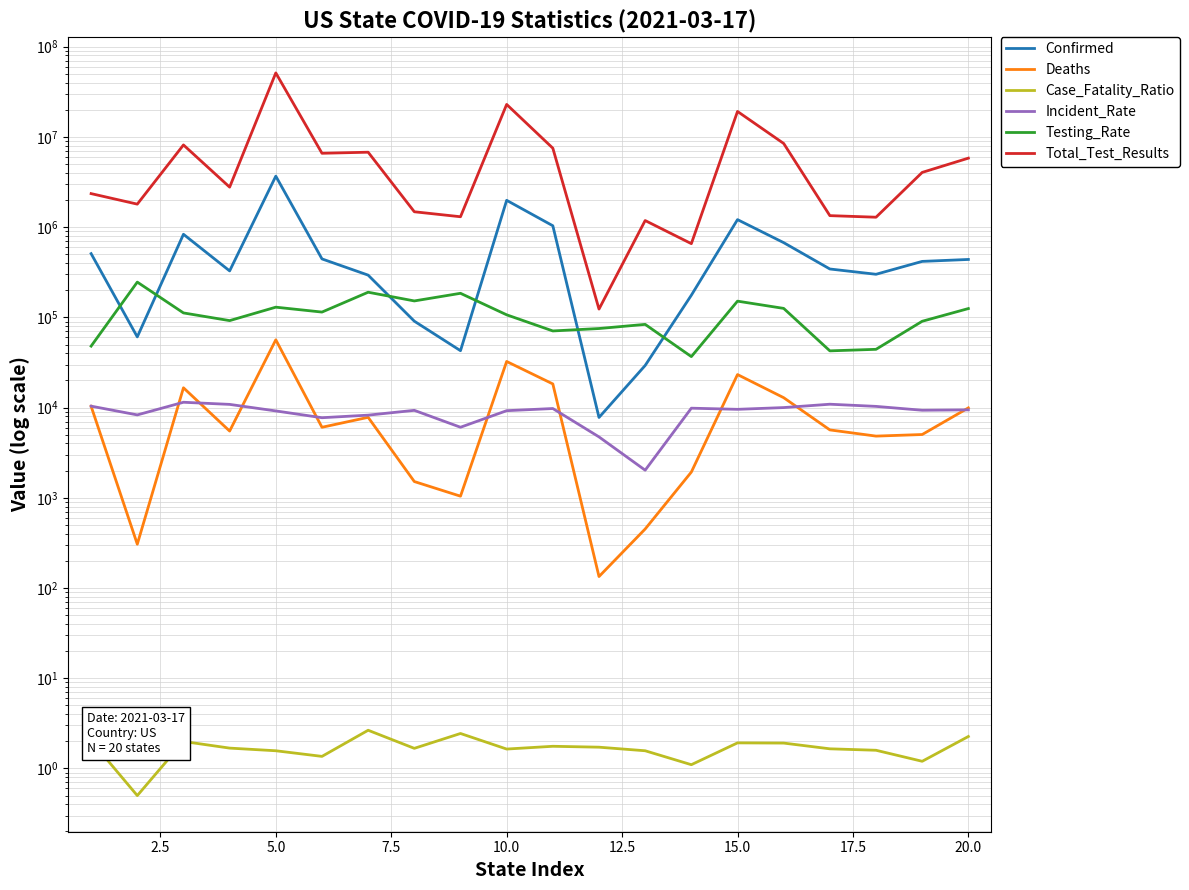

What is the highest value of the Testing_Rate series?

246059.1